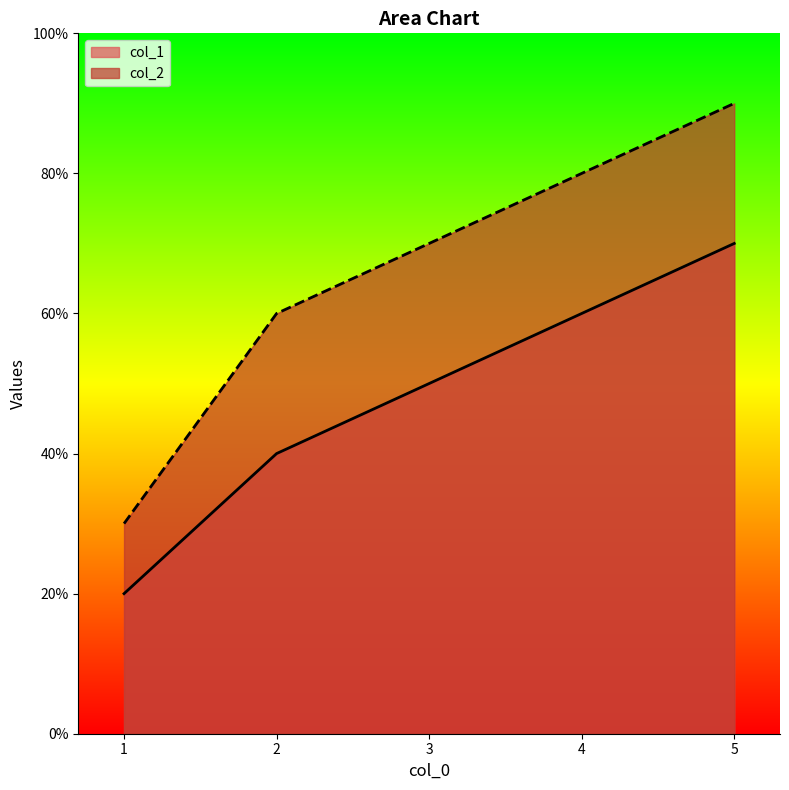

Which series has the largest total across all categories?

col_2